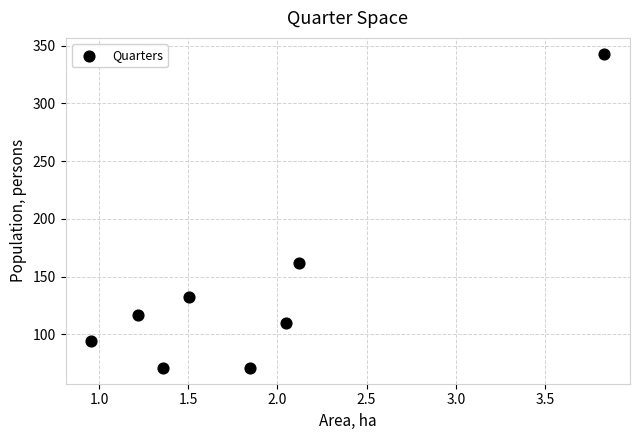

What Y value in the scatter plot is closest to 207?

162